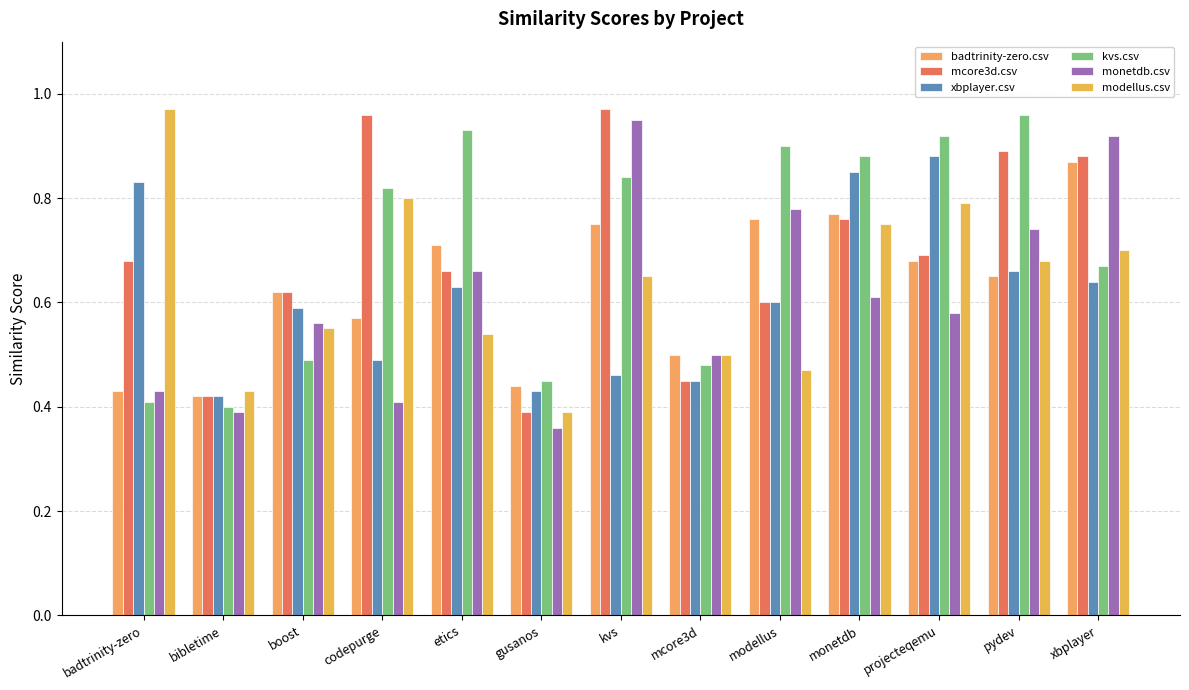

Reading right to left, what are all the values shown in this chart?

badtrinity-zero.csv: 0.9	0.7	0.7	0.8	0.8	0.5	0.8	0.4	0.7	0.6	0.6	0.4	0.4
mcore3d.csv: 0.9	0.9	0.7	0.8	0.6	0.5	1.0	0.4	0.7	1.0	0.6	0.4	0.7
xbplayer.csv: 0.6	0.7	0.9	0.8	0.6	0.5	0.5	0.4	0.6	0.5	0.6	0.4	0.8
kvs.csv: 0.7	1.0	0.9	0.9	0.9	0.5	0.8	0.5	0.9	0.8	0.5	0.4	0.4
monetdb.csv: 0.9	0.7	0.6	0.6	0.8	0.5	0.9	0.4	0.7	0.4	0.6	0.4	0.4
modellus.csv: 0.7	0.7	0.8	0.8	0.5	0.5	0.7	0.4	0.5	0.8	0.6	0.4	1.0